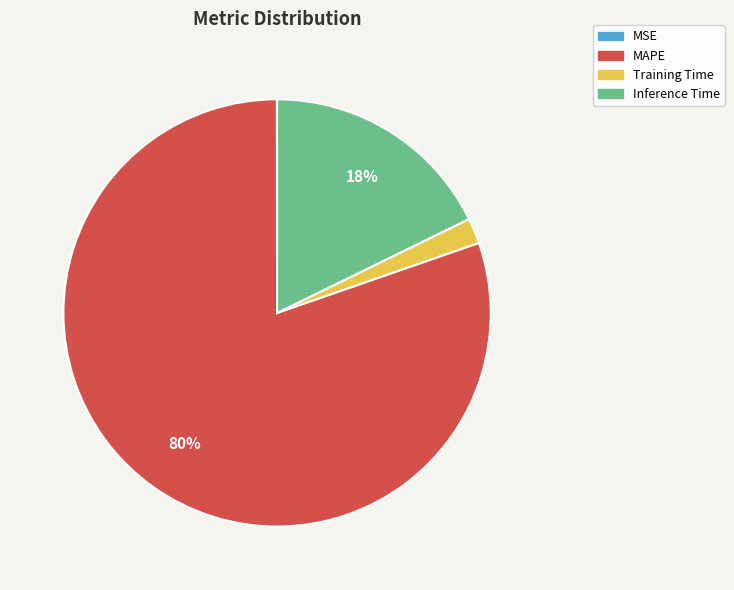

Which category has the biggest portion of the pie?

MAPE